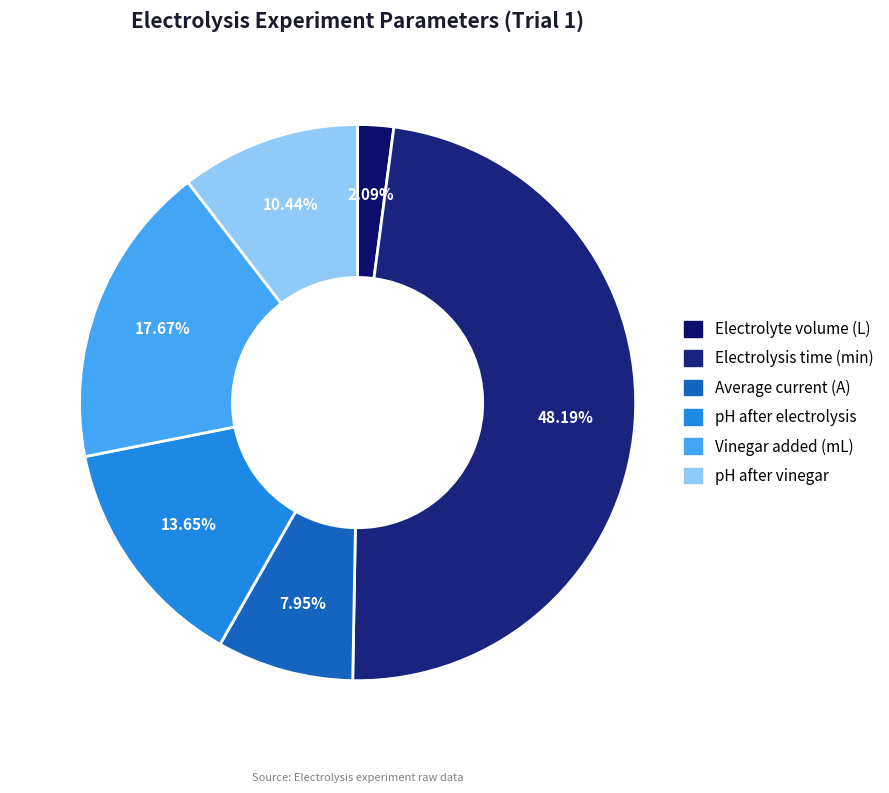

Count the number of slices in the pie.

6